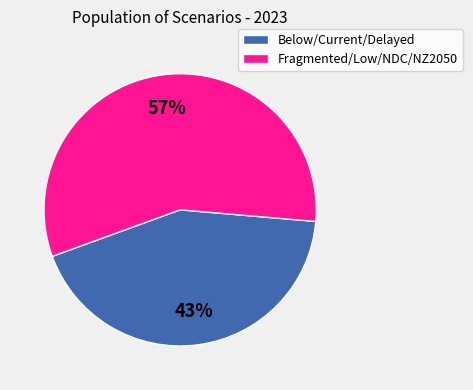

Does any single category account for the majority?

Yes